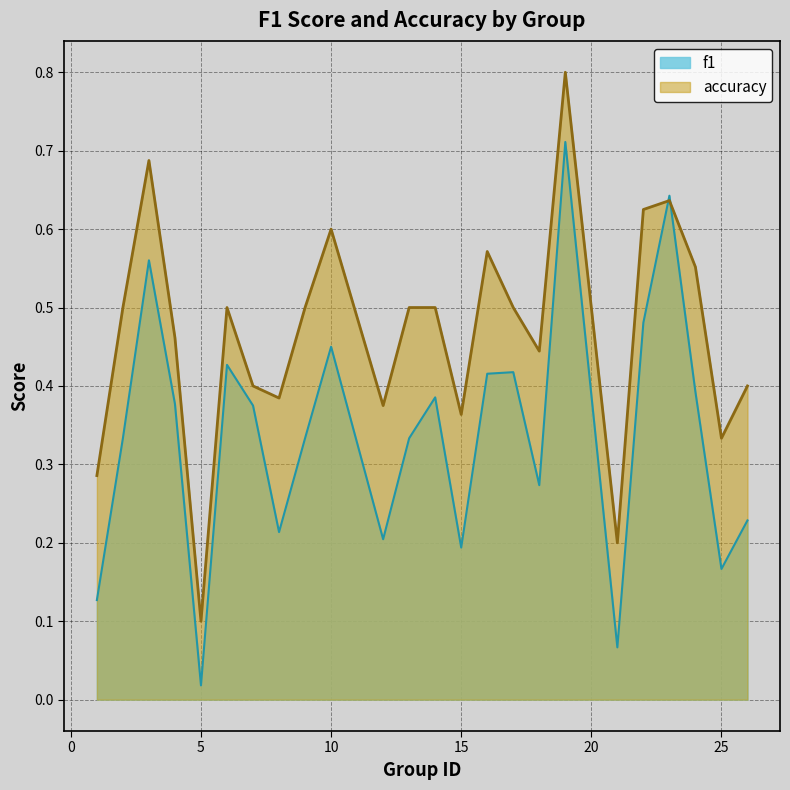

Count the number of data series in this chart.

2